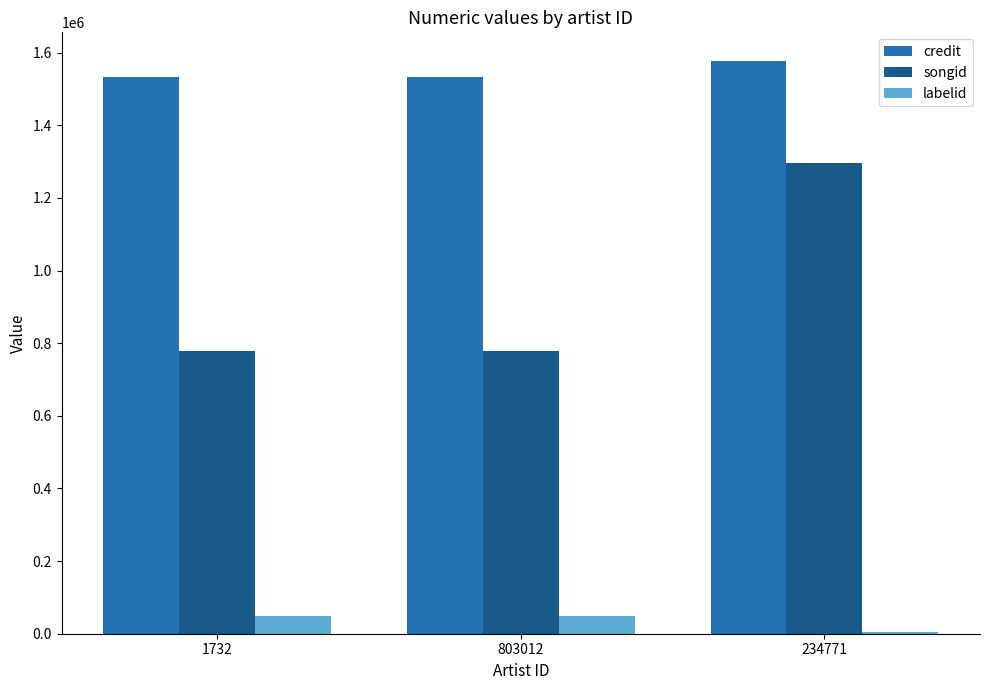

True or false: credit has a value of 1577122 at 234771.

True